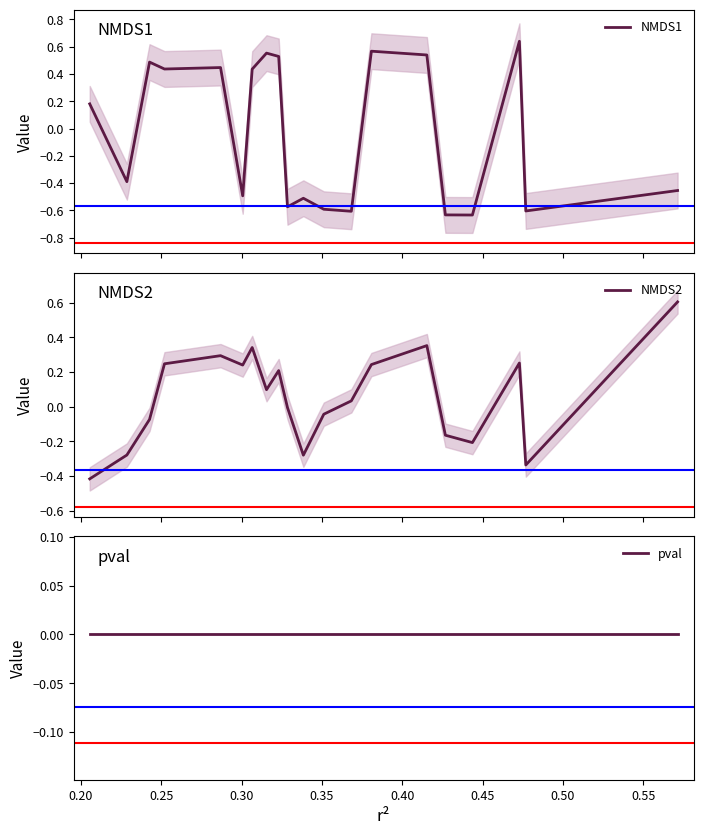

How many distinct data groups are displayed?

3